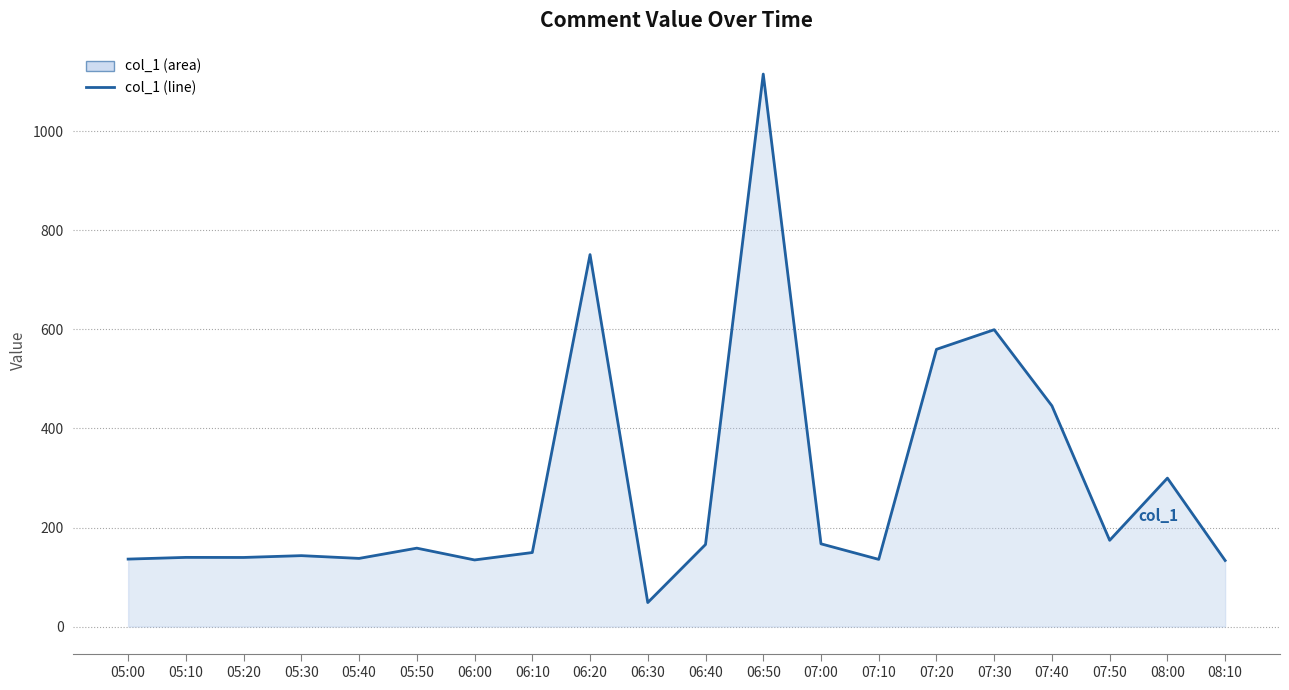

Which has a higher value, 05:20 or 05:10?

05:10